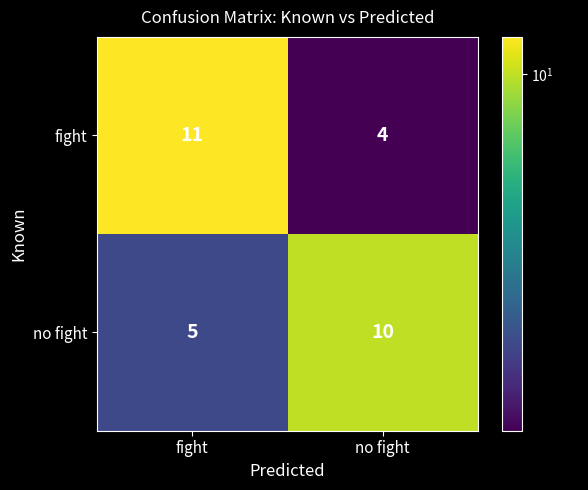

What is the minimum value shown in the chart?

4